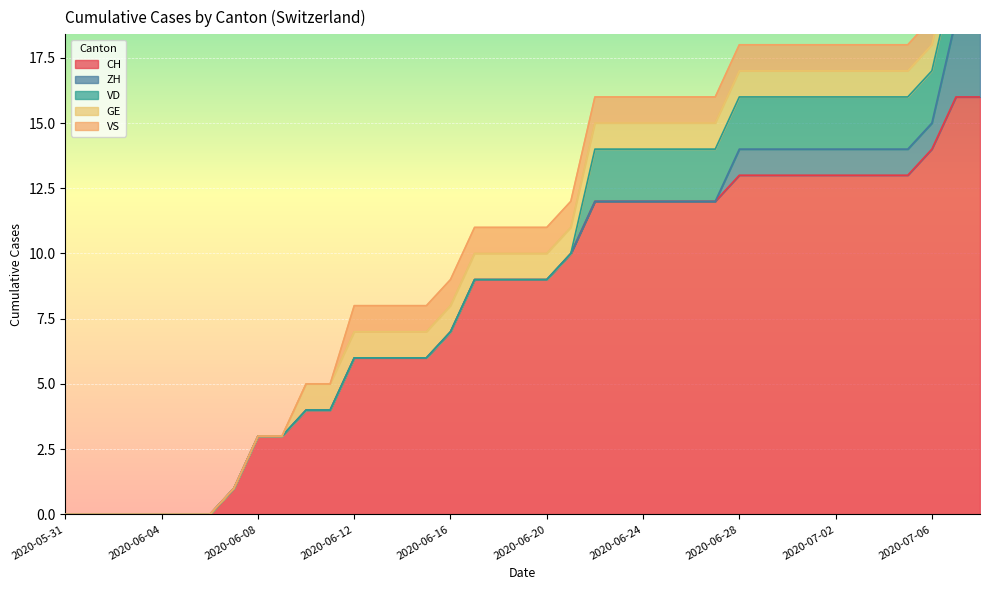

Which series changed the most between 2020-06-22 and 2020-06-24?

CH